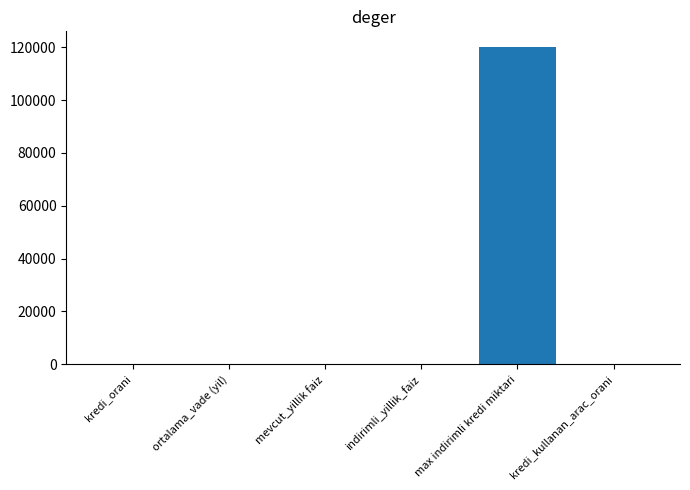

How many data points does each series have?

6